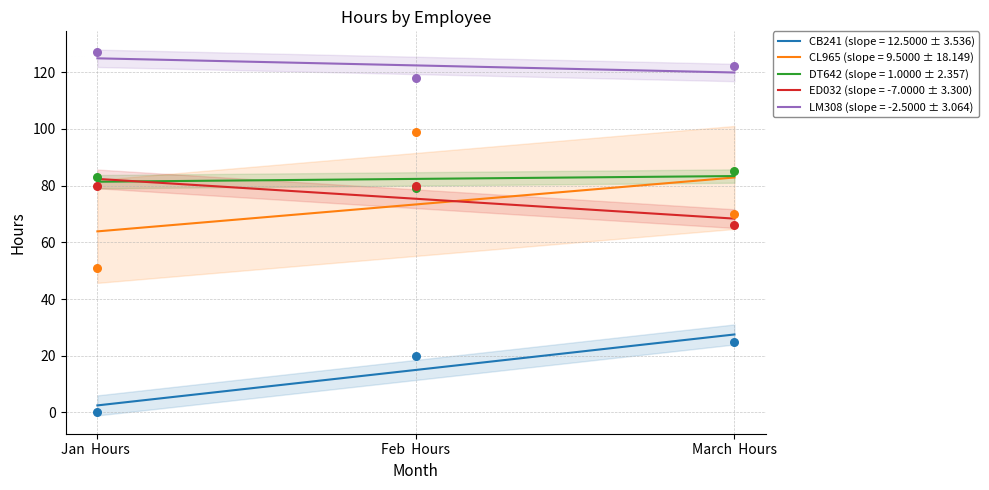

What are all the series names shown in the legend?

CB241, CL965, DT642, ED032, LM308